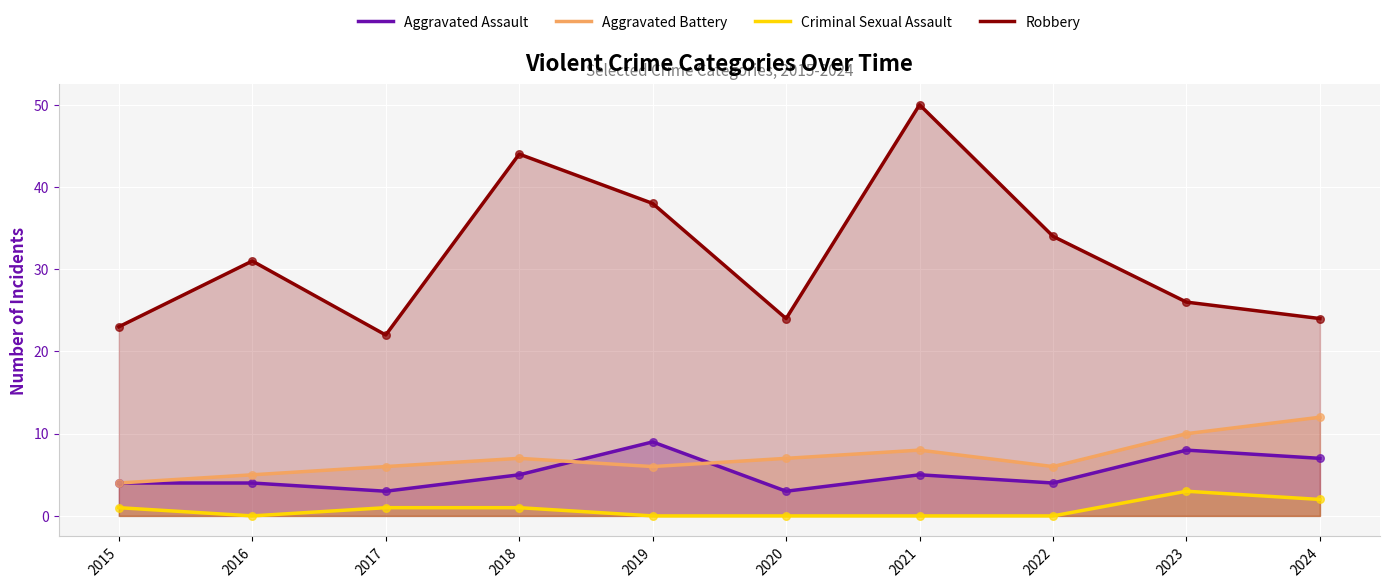

Which series has the largest Y range (max minus min)?

Robbery